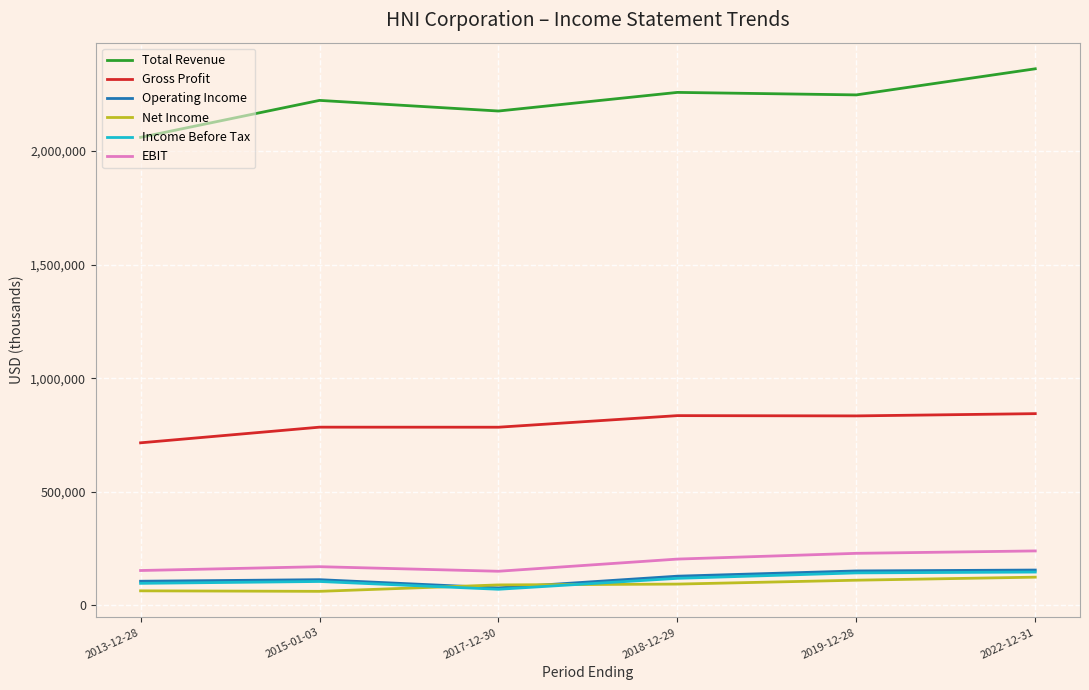

How many lines are shown in the chart?

6